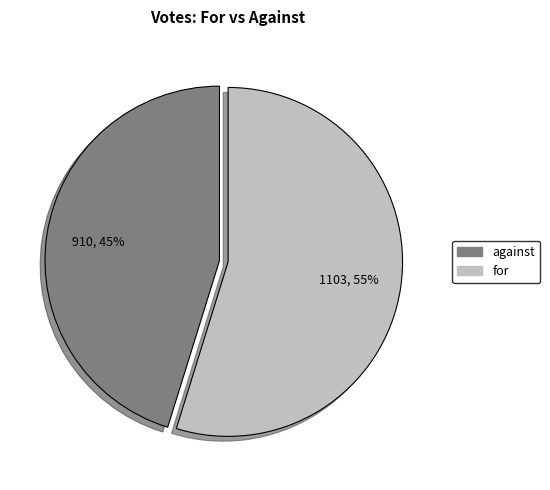

Does against account for over 50% of the chart?

No